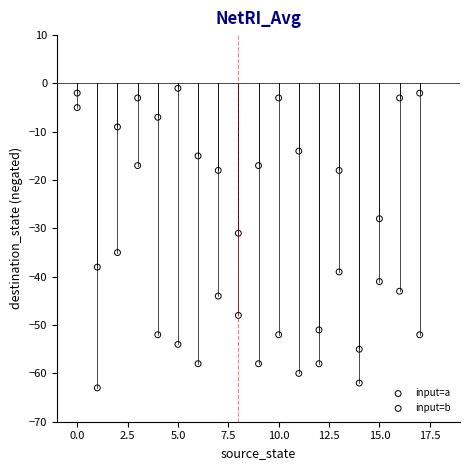

Which series has the widest spread of Y values?

input=b